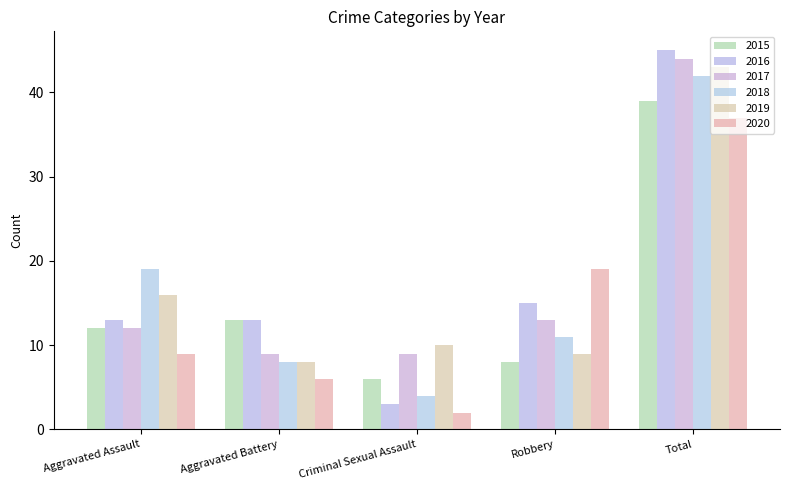

How many series are shown in this chart?

6